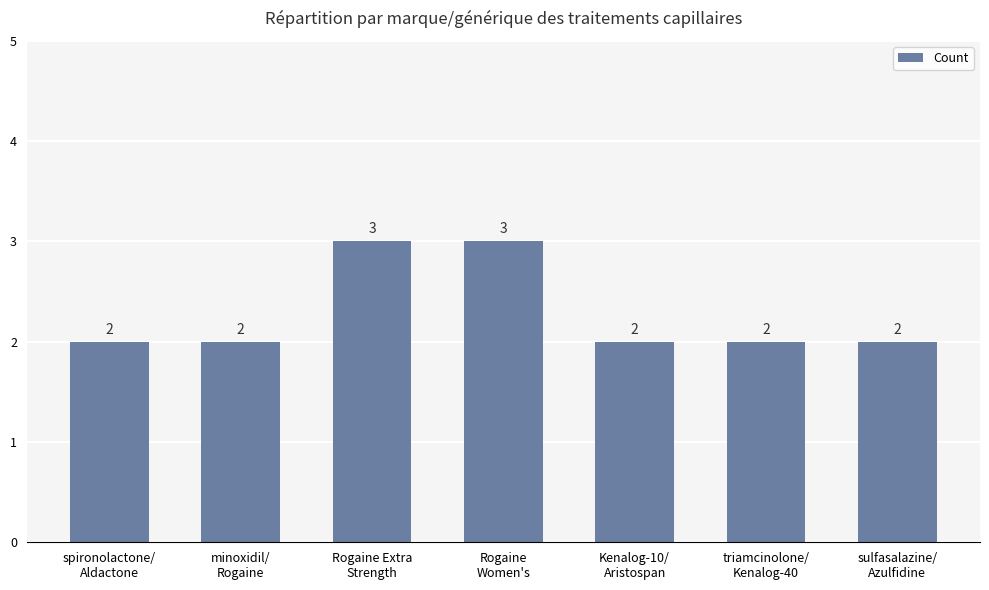

What is the value of the 1st bar from the left?

2